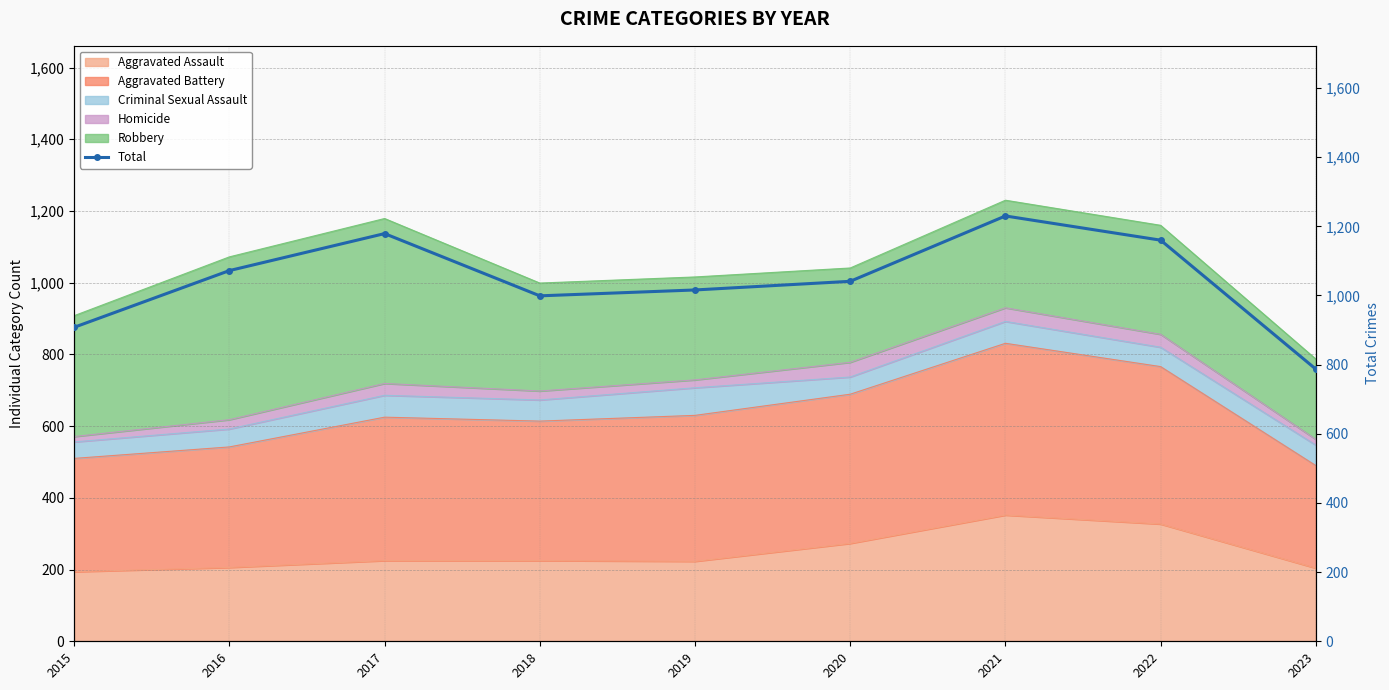

What is the highest value of the Aggravated Assault series?

352